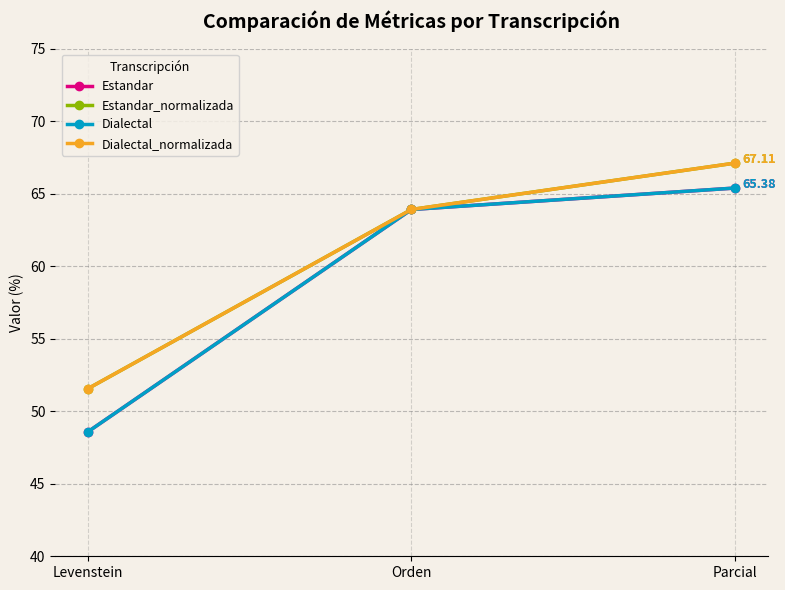

What is the label of the 2nd point from the right?

Orden